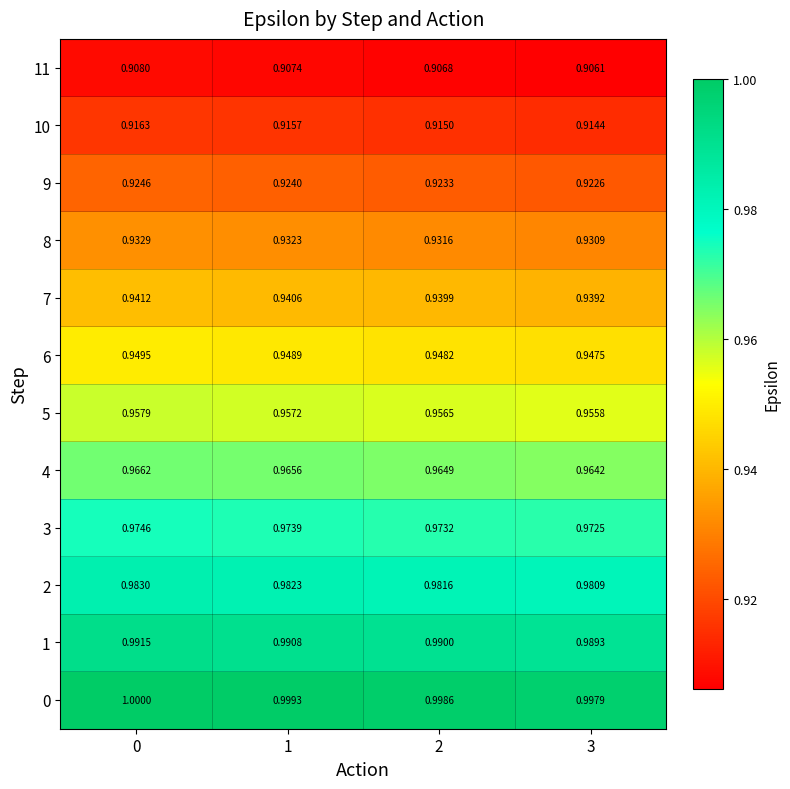

Which series changed the most between 0 and 3?

1